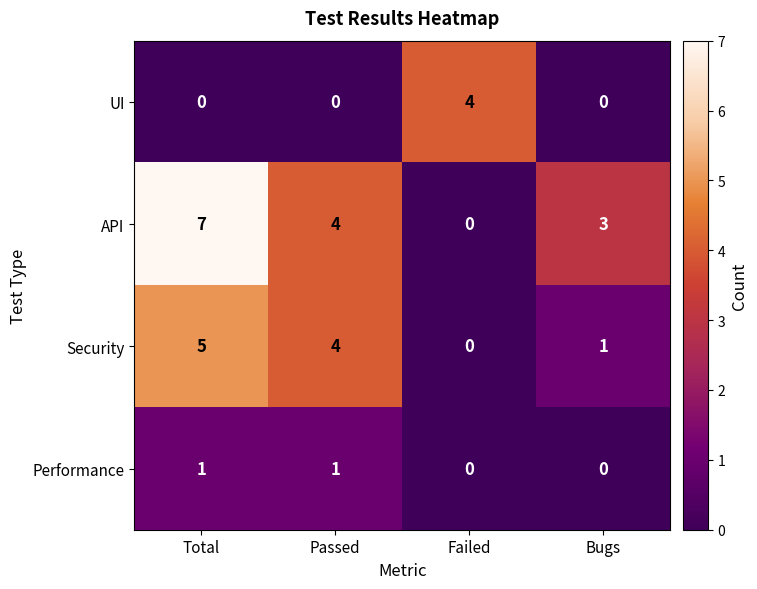

At which category is the sum across all series the highest?

Total